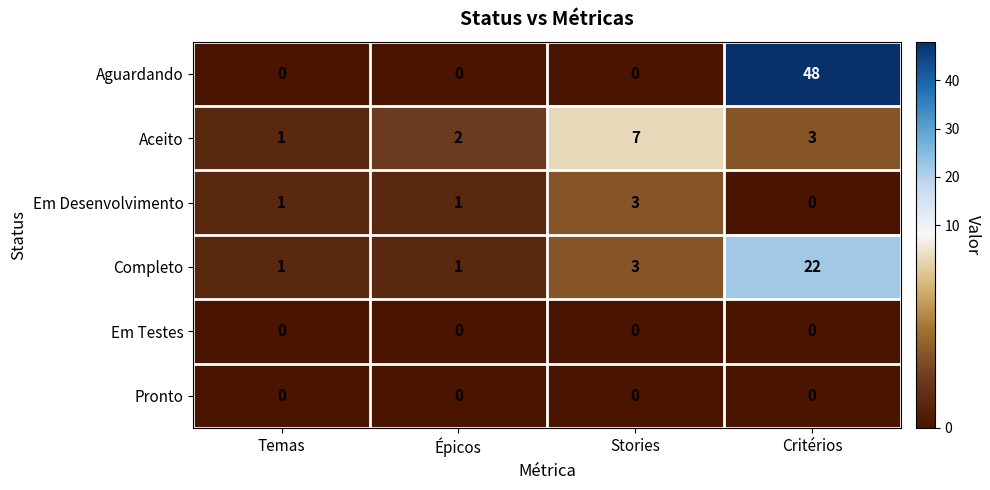

What is the sum of the Aguardando values at Critérios and Stories?

48